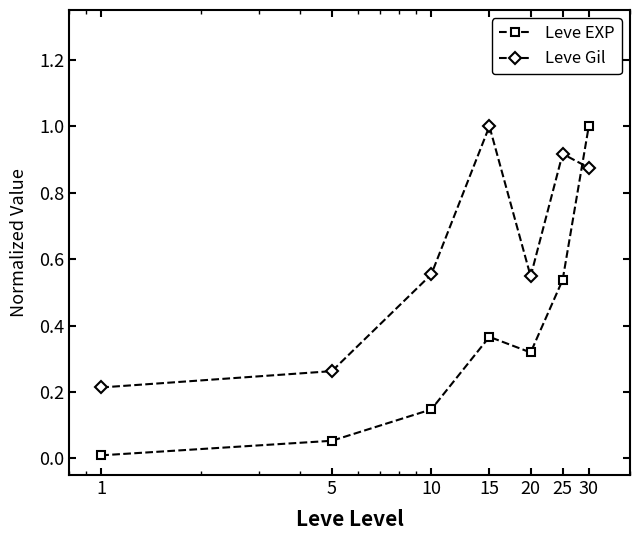

What is the sum of all Leve EXP values?

2.4